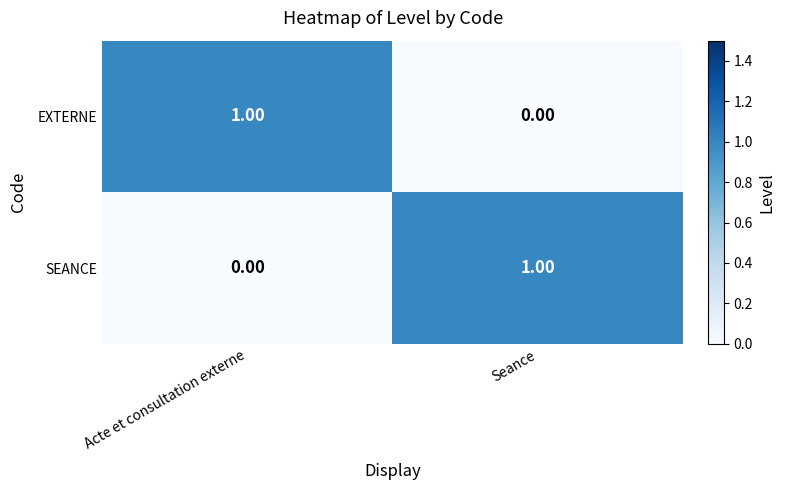

What is the spread (max minus min) of values at Acte et consultation externe?

1